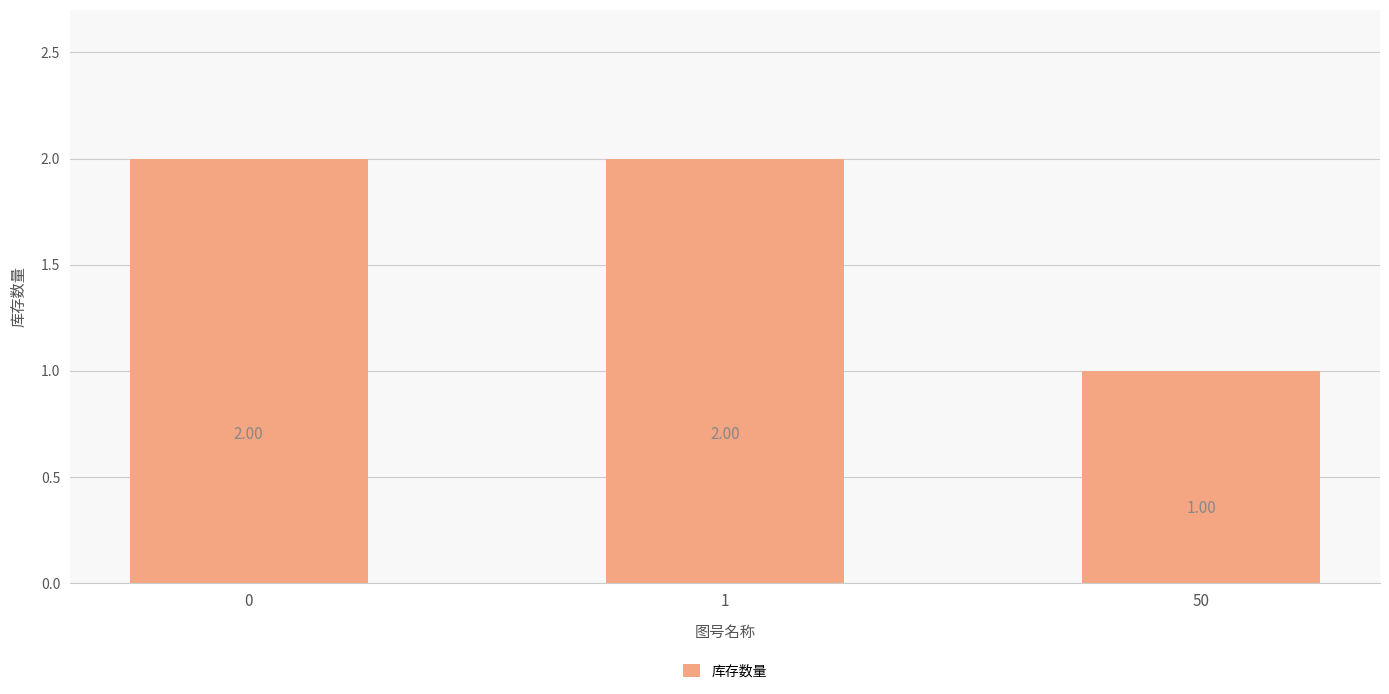

Reading right to left, what are all the values shown in this chart?

50=1	1=2	0=2